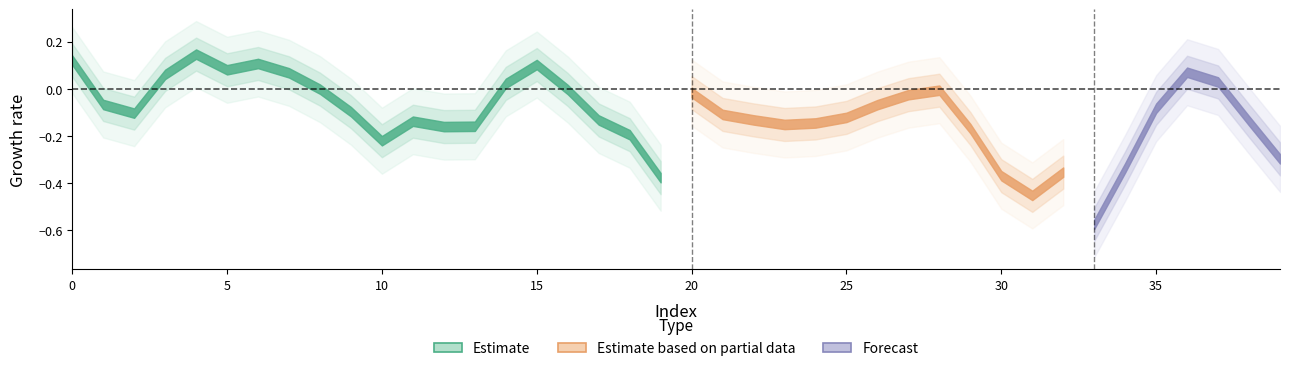

Does the chart display data point markers on the line(s)?

No